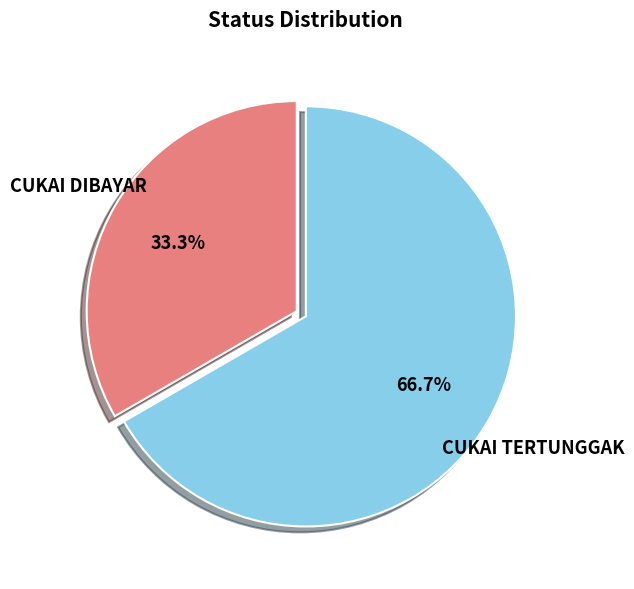

Rank the categories by value from lowest to highest.

CUKAI DIBAYAR, CUKAI TERTUNGGAK